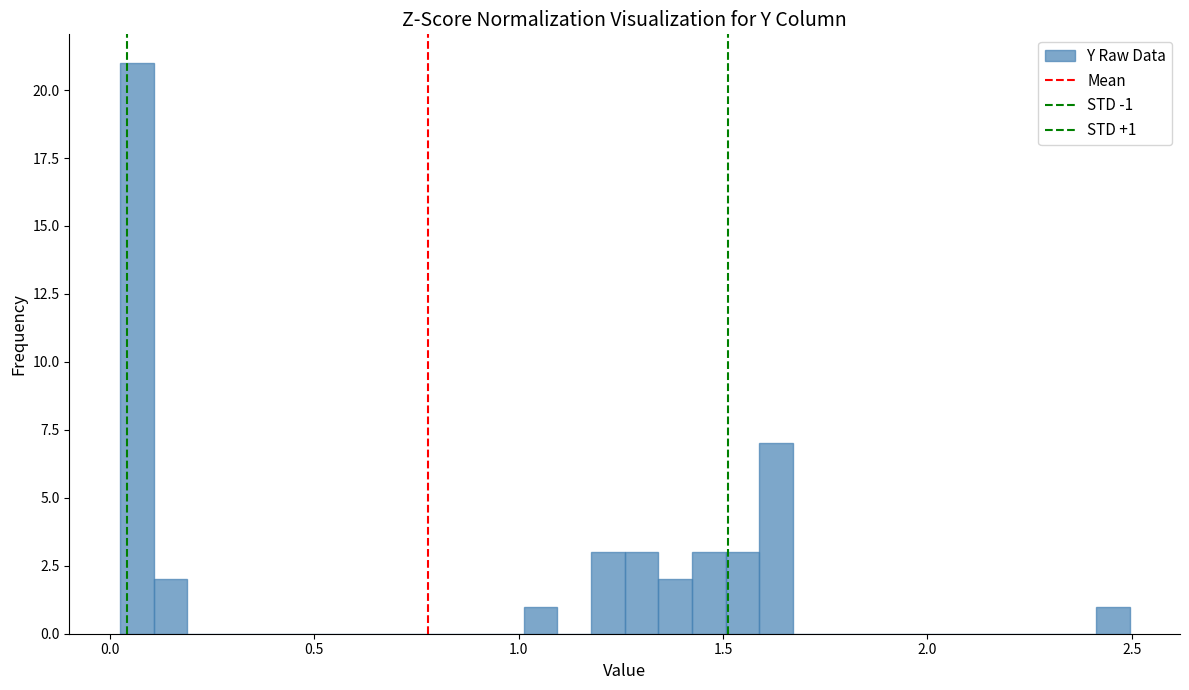

Read against the x-axis, roughly where is the centre of the tallest bar?

0.05